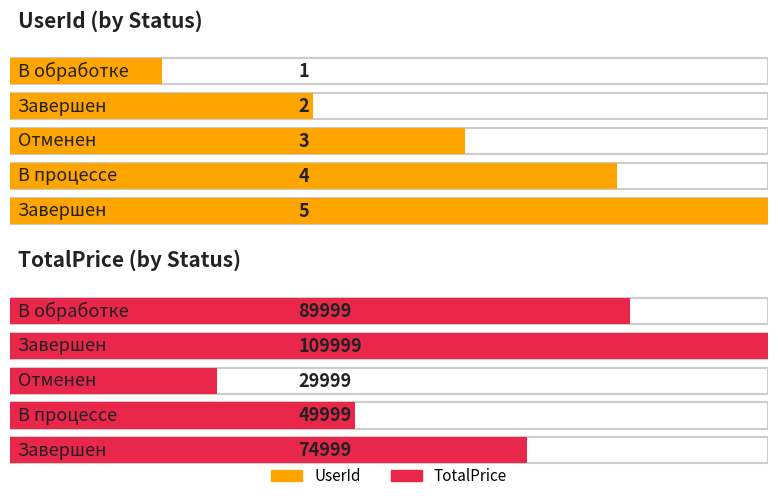

Which series changed the most between В обработке and Завершен?

TotalPrice